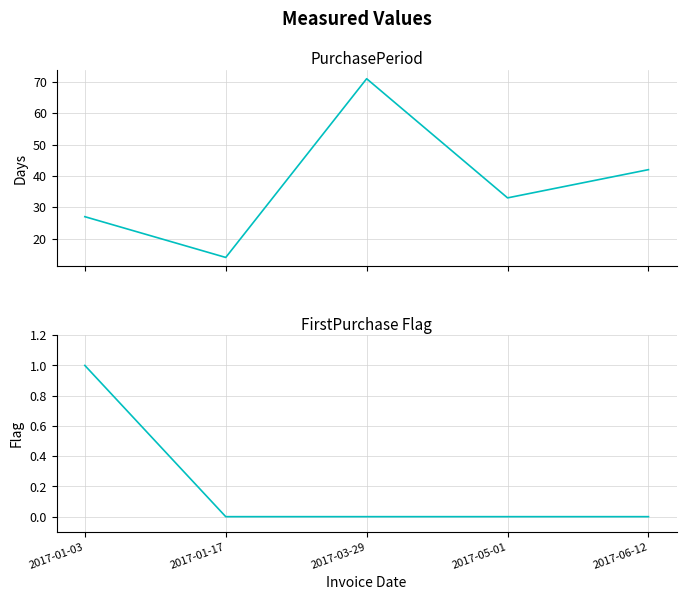

List the labels in order of PurchasePeriod value, smallest first.

2017-01-17, 2017-01-03, 2017-05-01, 2017-06-12, 2017-03-29